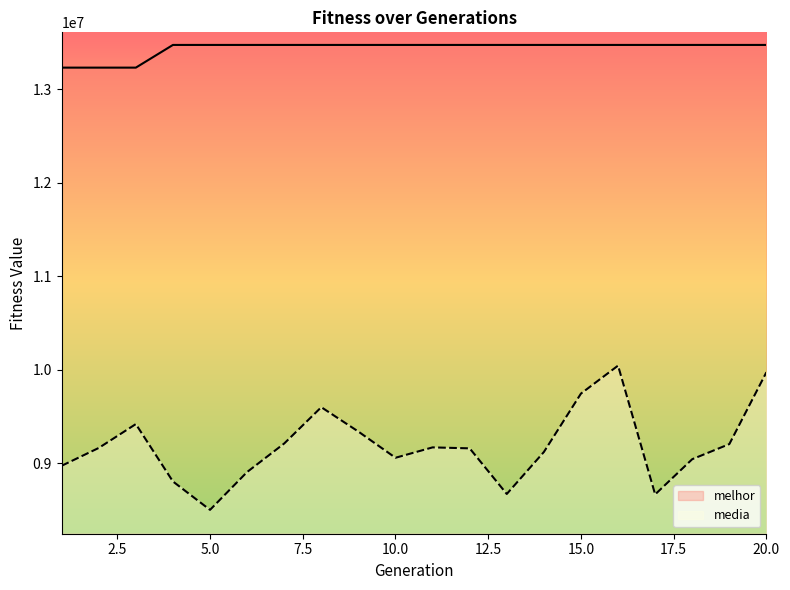

Reading right to left, list all the values displayed in this chart.

melhor: 20=13473708.0	19=13473708.0	18=13473708.0	17=13473708.0	16=13473708.0	15=13473708.0	14=13473708.0	13=13473708.0	12=13473708.0	11=13473708.0	10=13473708.0	9=13473708.0	8=13473708.0	7=13473708.0	6=13473708.0	5=13473708.0	4=13473708.0	3=13231120.0	2=13231120.0	1=13231120.0
media: 20=9974819.9	19=9206210.8	18=9044800.7	17=8668210.9	16=10045281.6	15=9746300.8	14=9121662.9	13=8672805.3	12=9160628.3	11=9170970.1	10=9059954.4	9=9339716.7	8=9600607.8	7=9212570.0	6=8907732.6	5=8503020.0	4=8806497.6	3=9420167.0	2=9164854.6	1=8974431.7